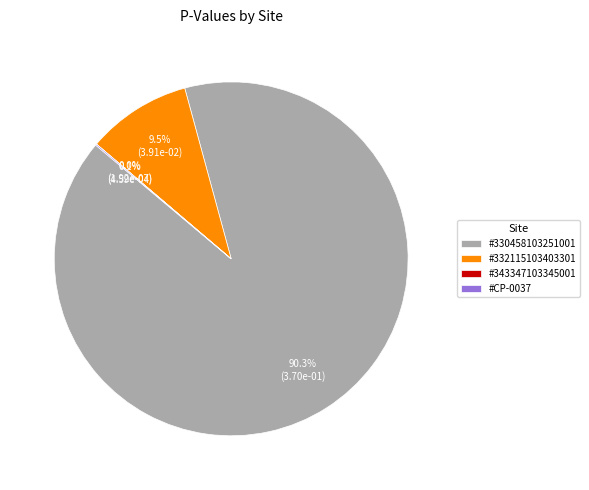

To the nearest percent, what is the difference between the largest and smallest slice percentages?

90%